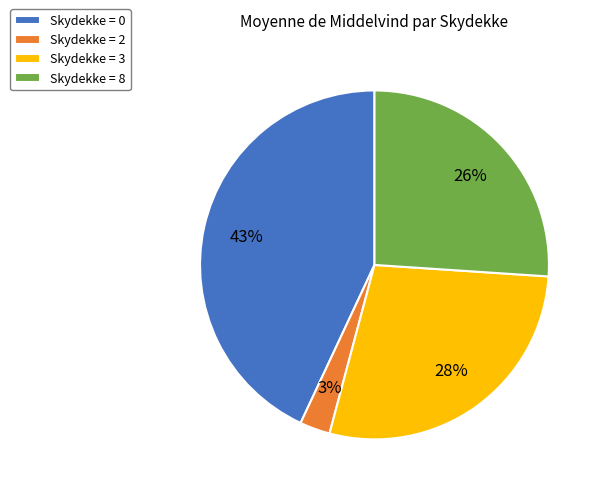

Do Skydekke = 0 and Skydekke = 3 together represent more than half of the pie?

Yes